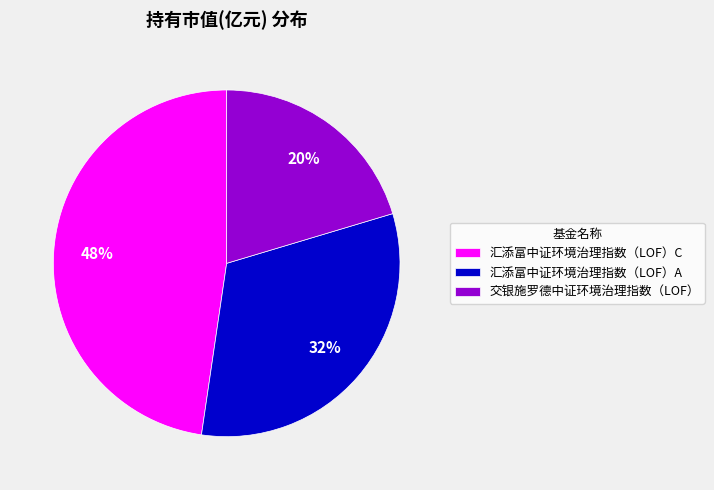

To the nearest percent, what percentage of the pie is 汇添富中证环境治理指数（LOF）C?

48%